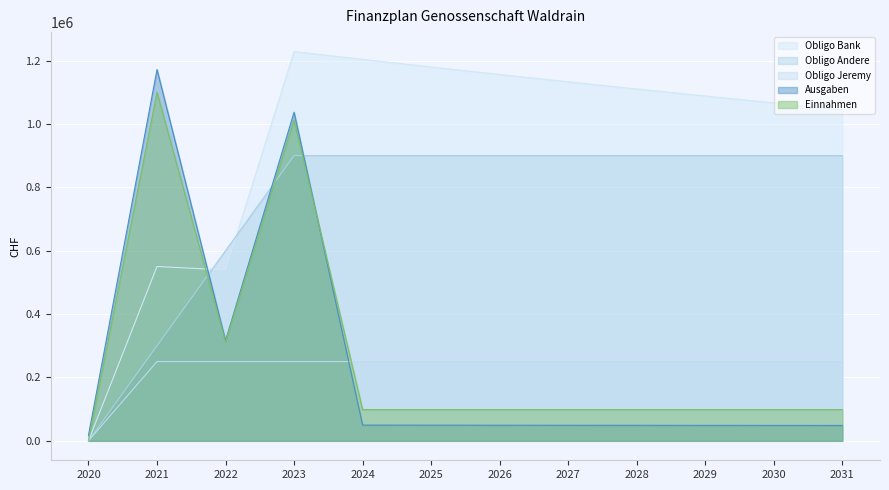

Does the chart display data point markers on the line(s)?

No